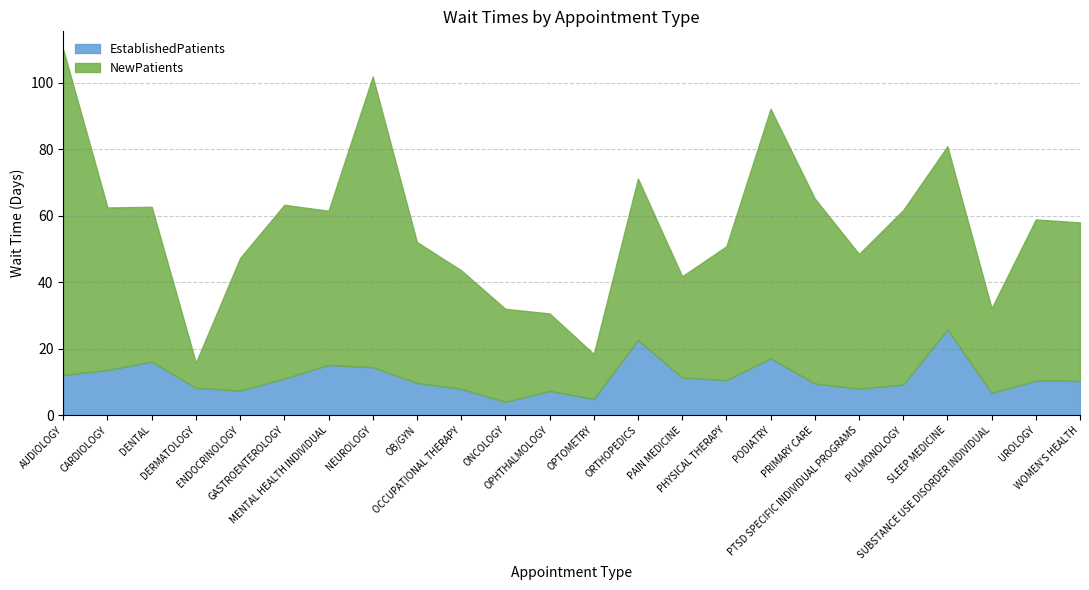

What is the approximate value of EstablishedPatients at NEUROLOGY?

14.4